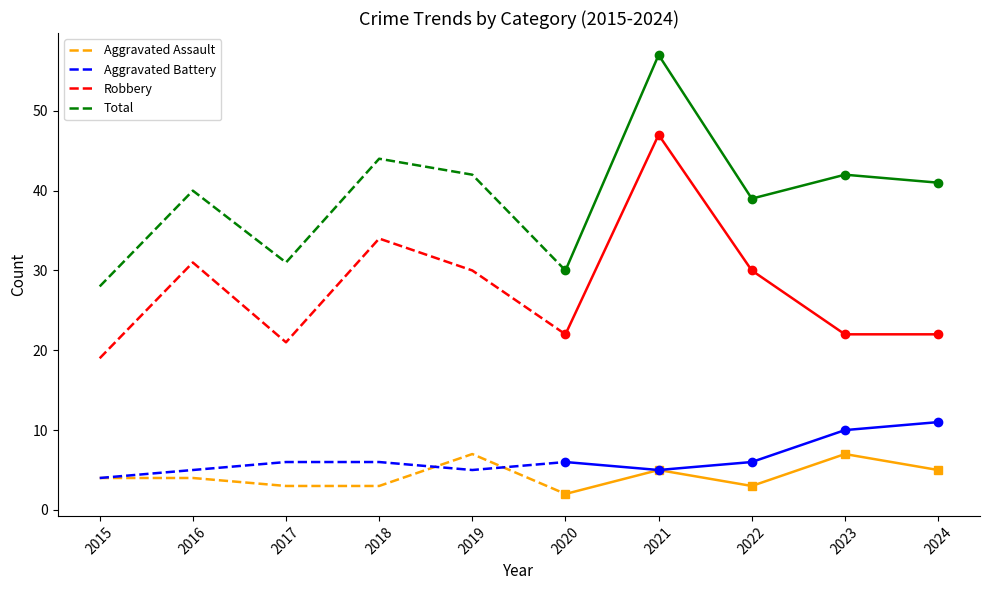

At which category is the sum across all series the highest?

2018